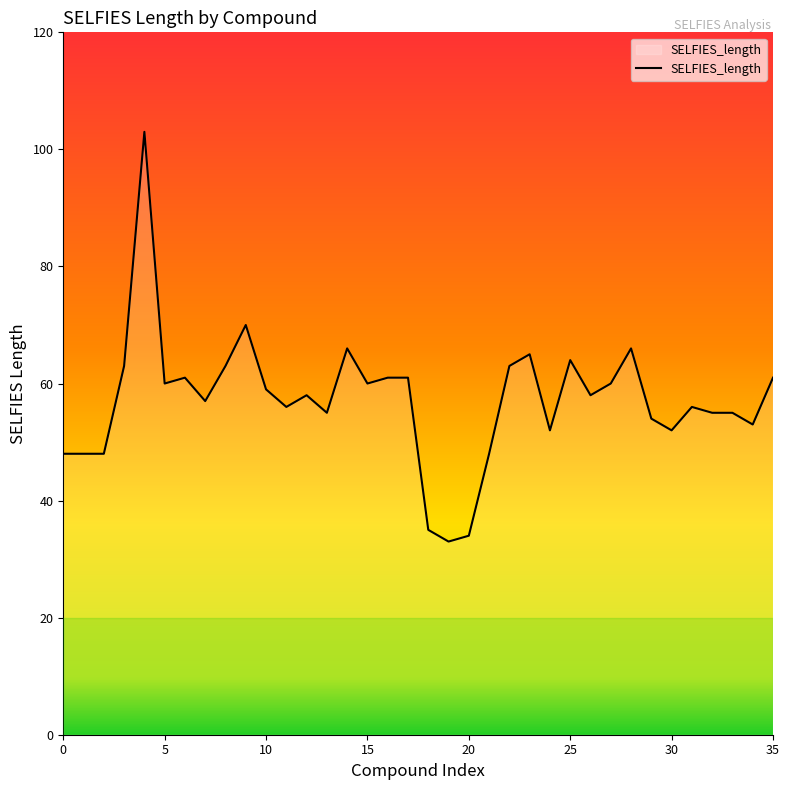

What is the difference between the maximum and minimum values?

70